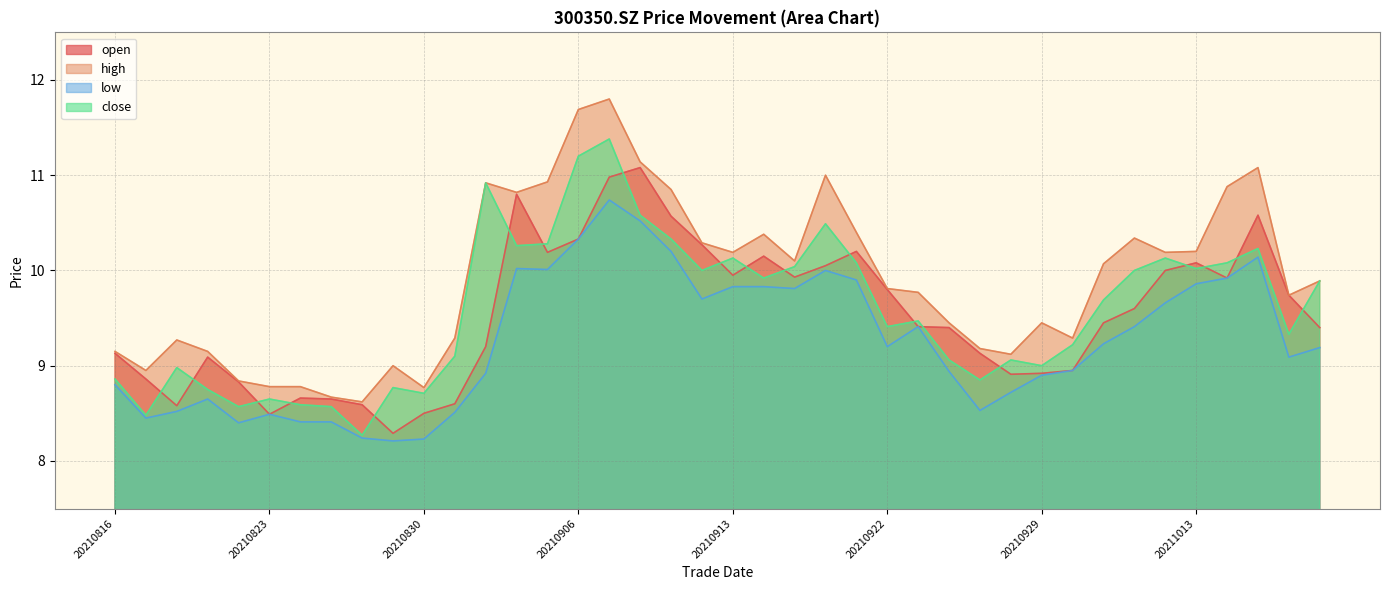

At which label does close reach its peak?

20210907